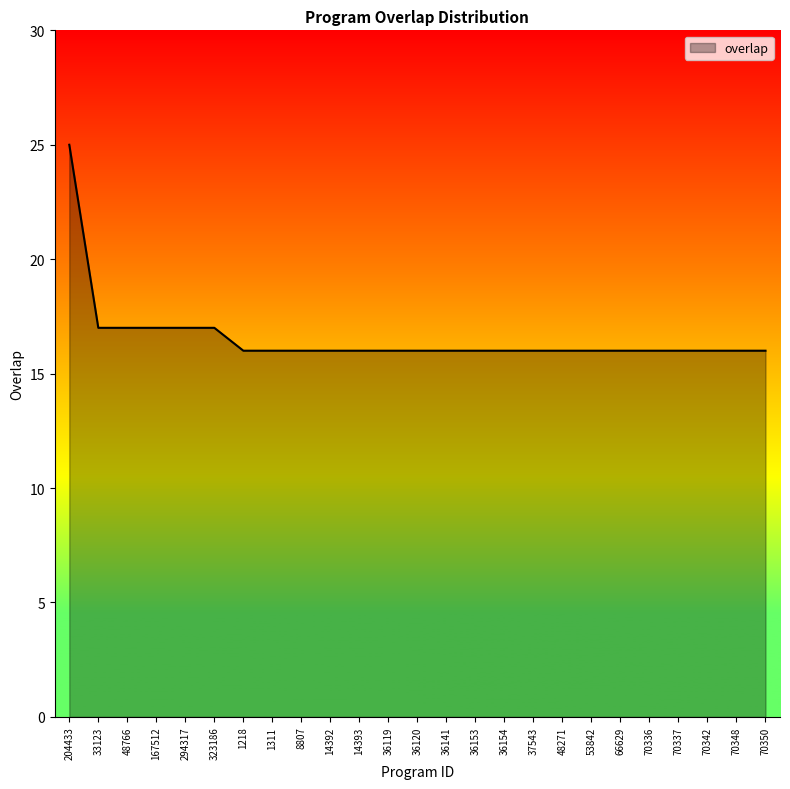

How many lines are shown in the chart?

1